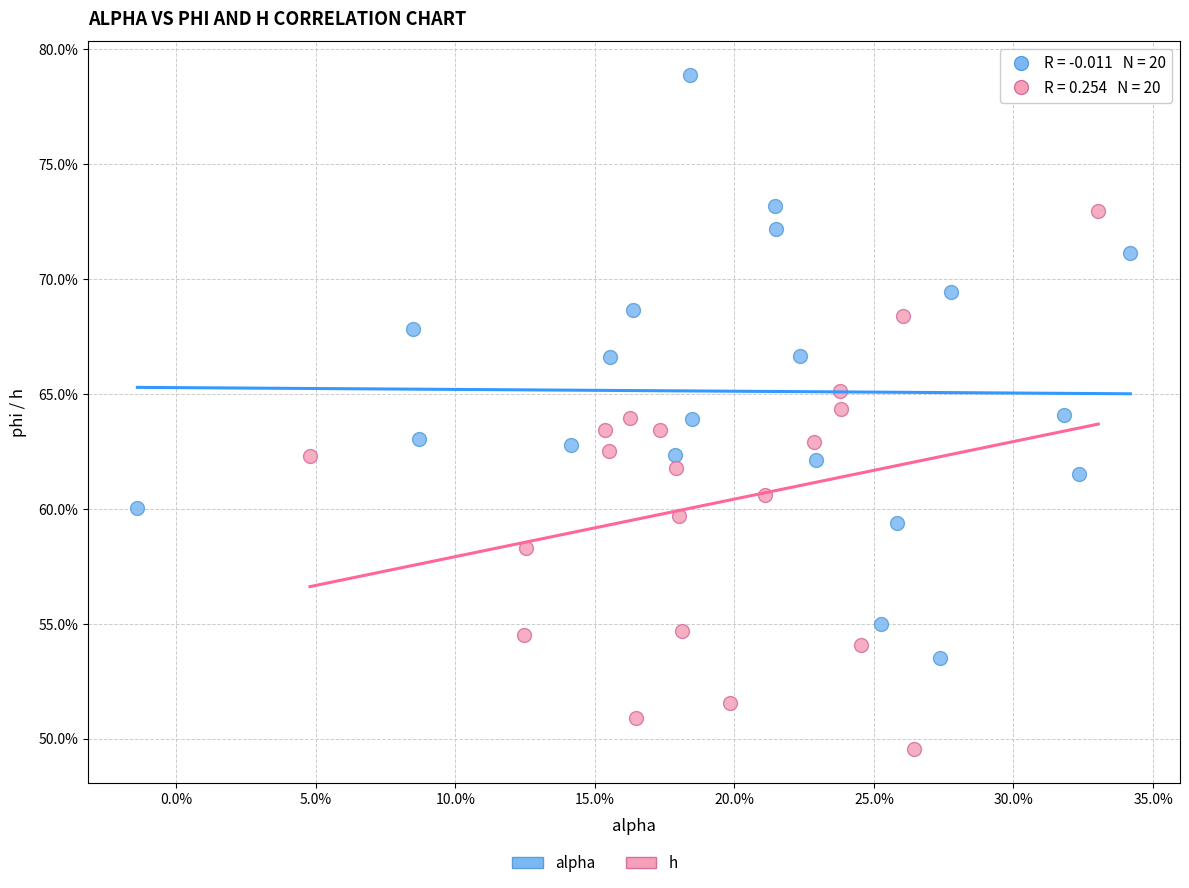

Which series has the largest Y range (max minus min)?

alpha